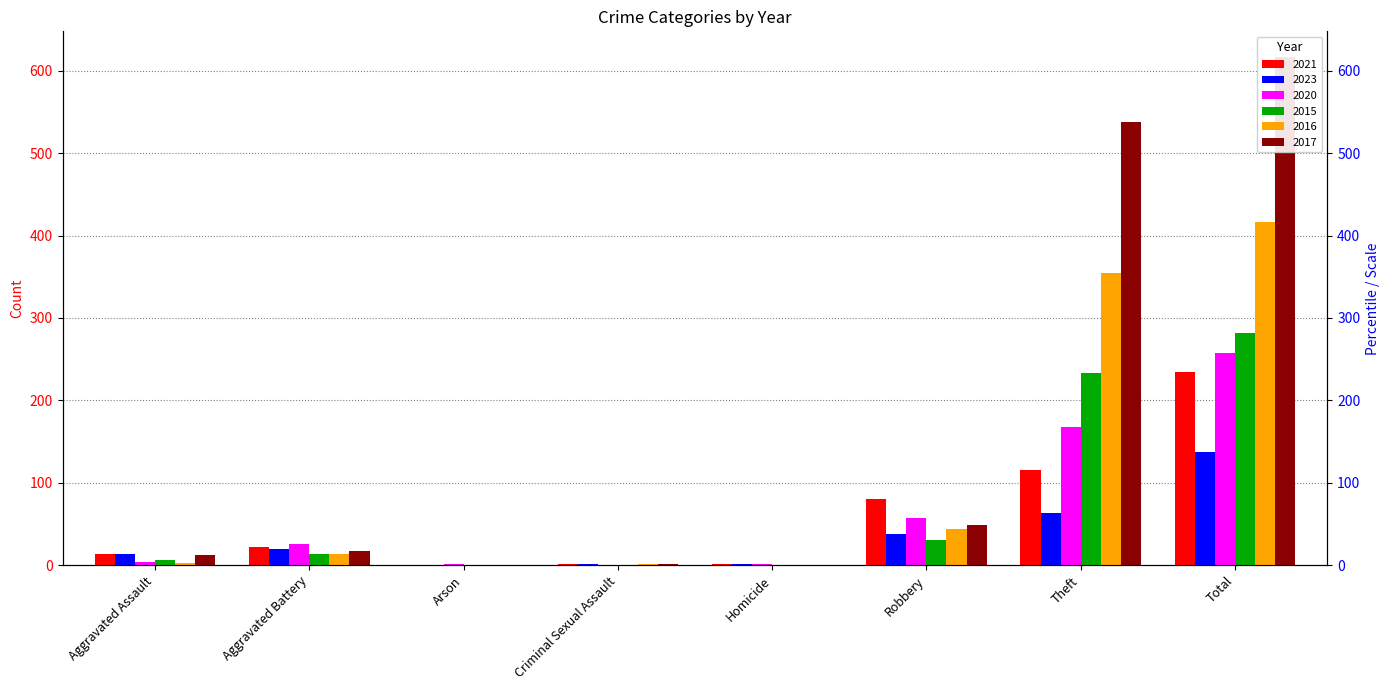

Where does the 2016 series first go above 13?

Robbery